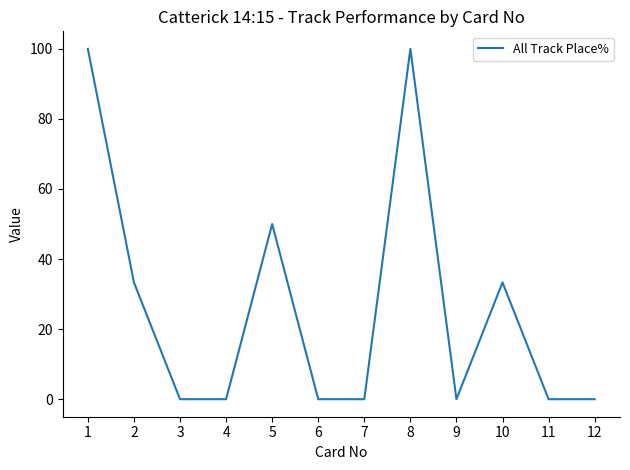

The chart shows a value of 50.8 at 10. True or false?

False